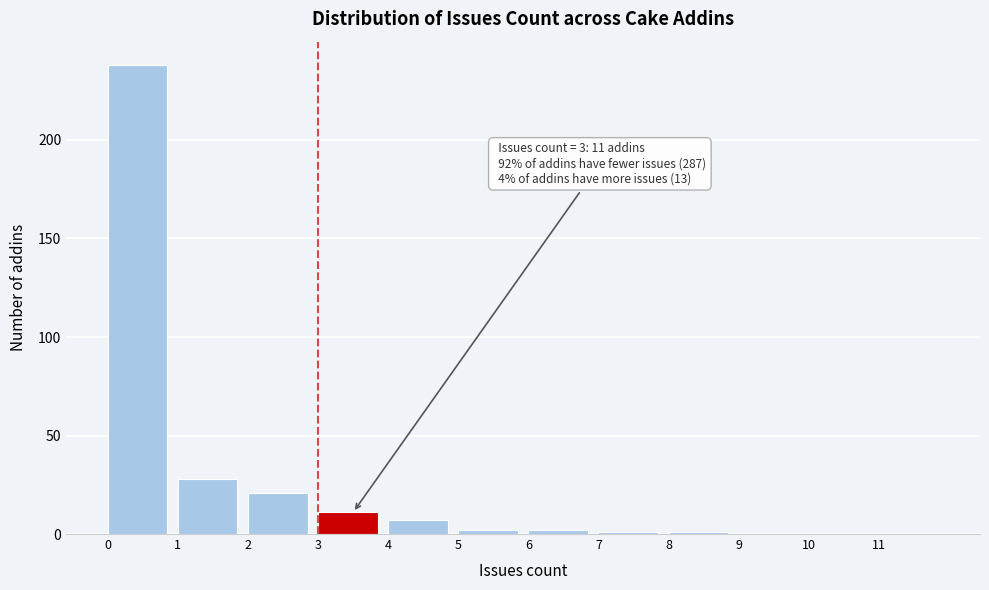

Which range on the x-axis has the tallest bar?

0 to 1